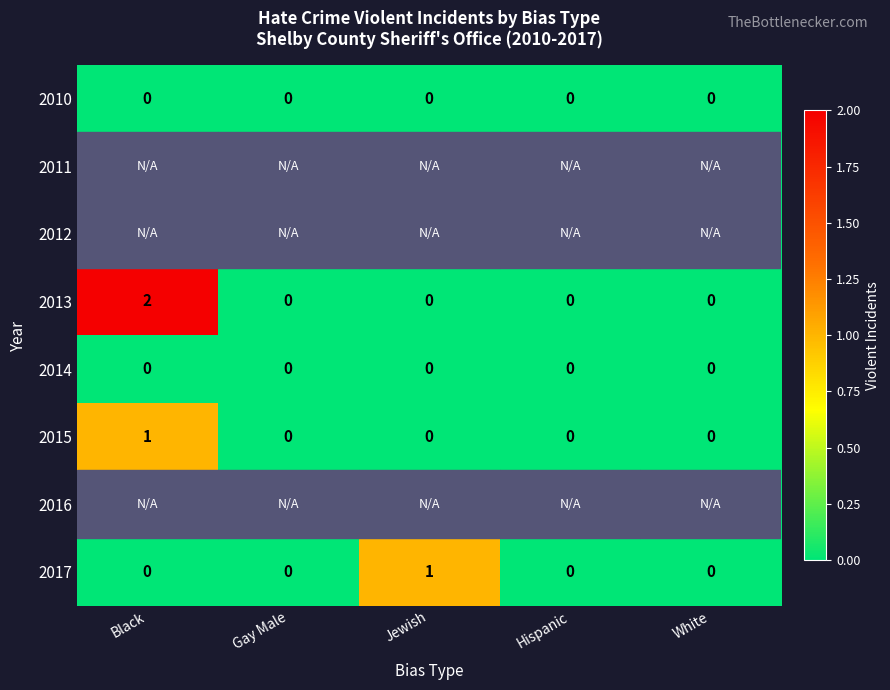

True or false: 2010 has a value of 0.0 at Black.

True